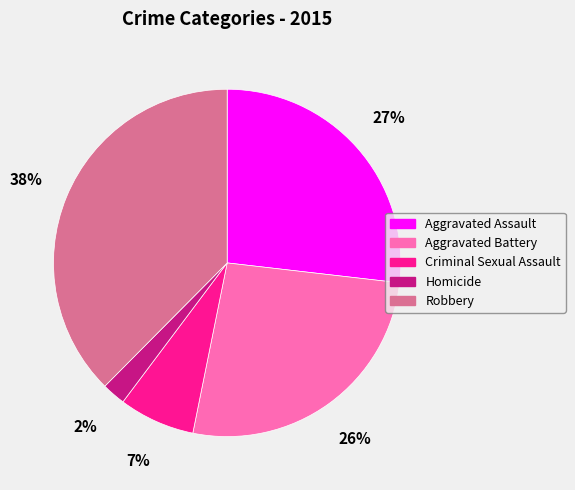

What is the ratio of the value at Aggravated Battery to the value at Aggravated Assault?

1.0